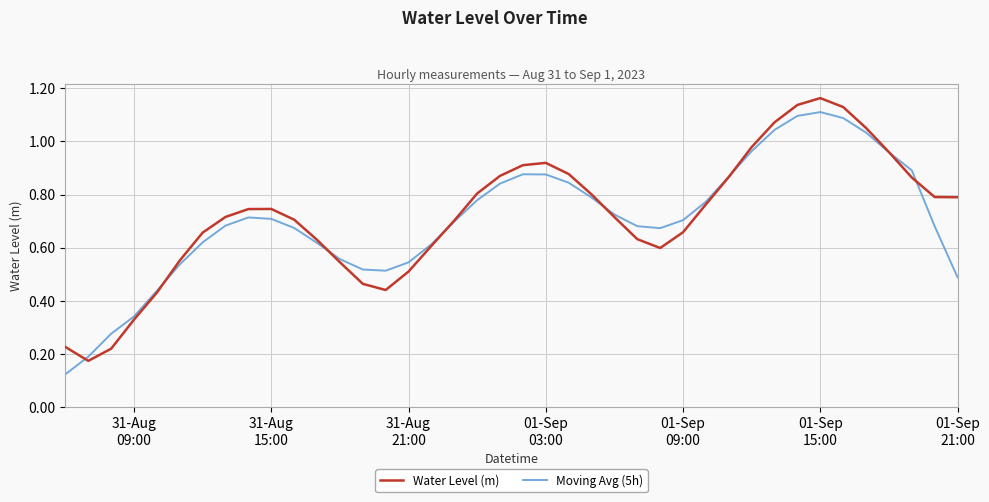

What are all the series names shown in the legend?

Water Level (m), Moving Avg (5h)